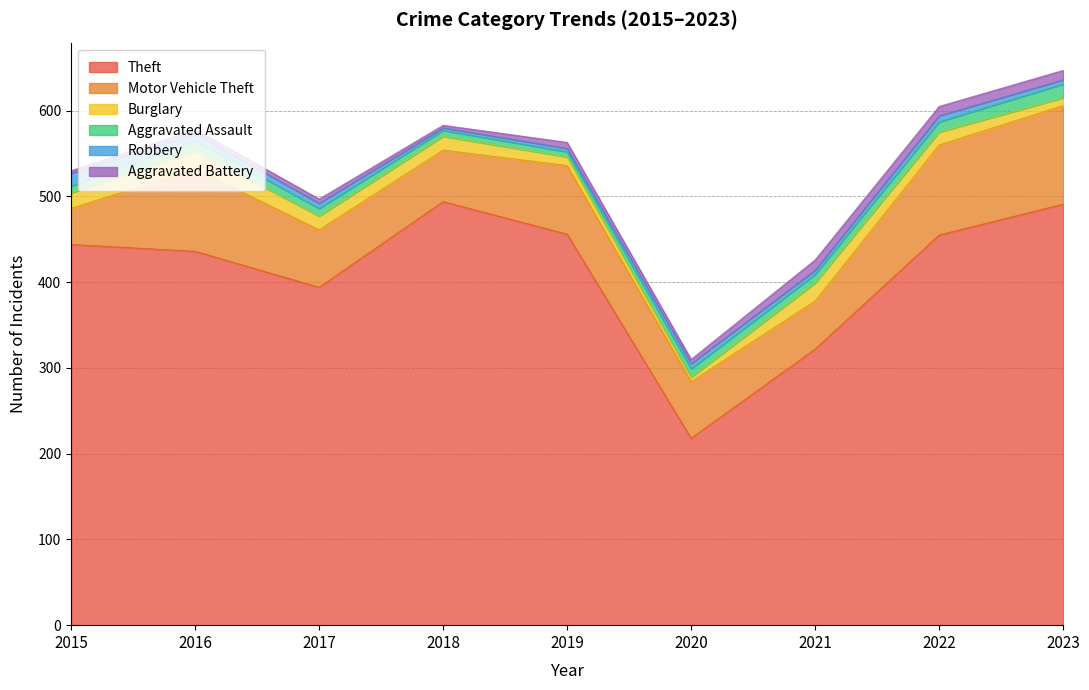

Where is Theft nearest to the value 356?

2021